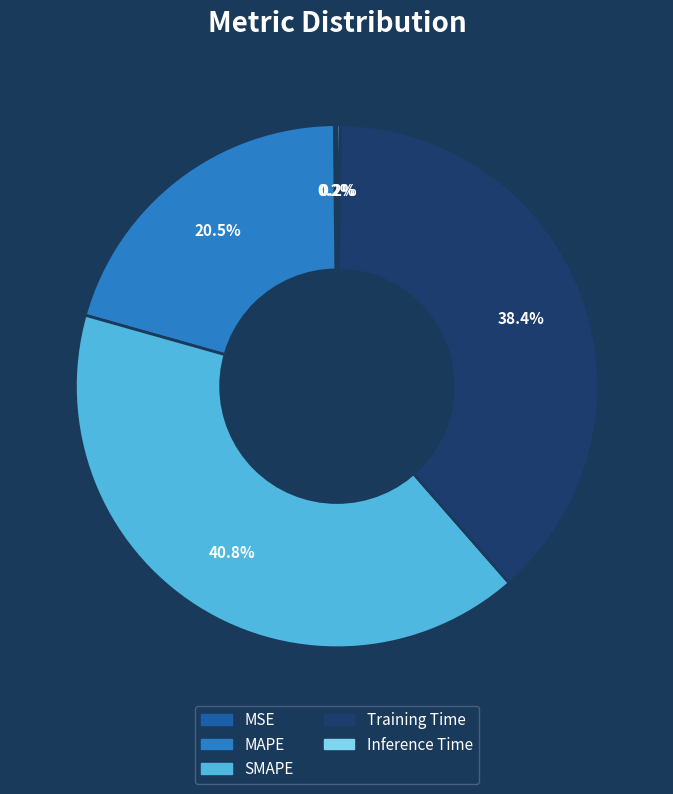

Which category has the biggest portion of the pie?

SMAPE